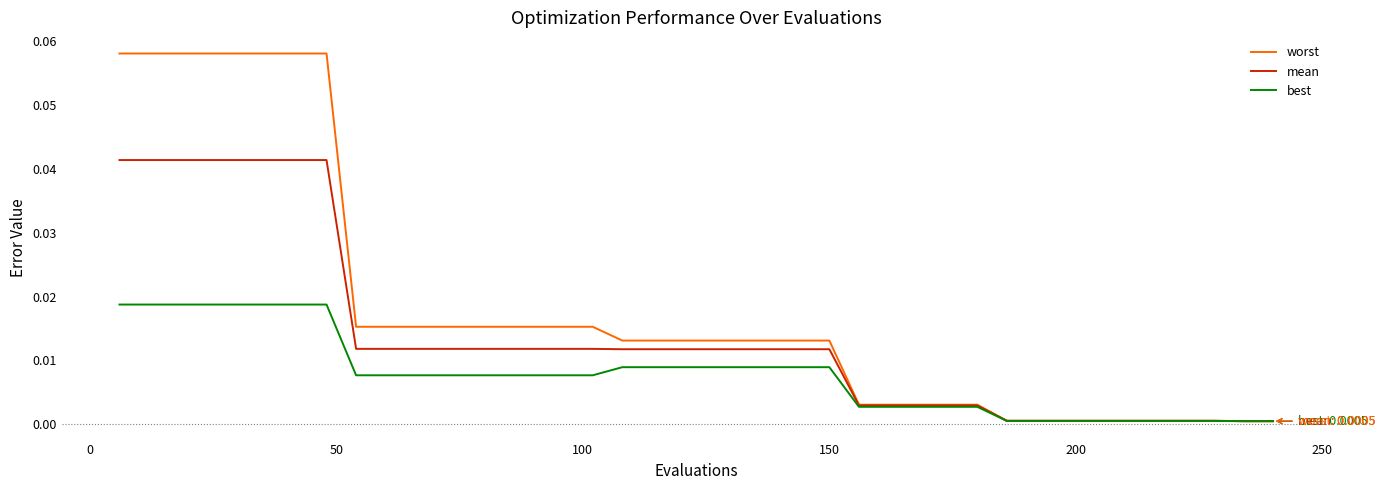

Does the chart have visible grid lines?

No